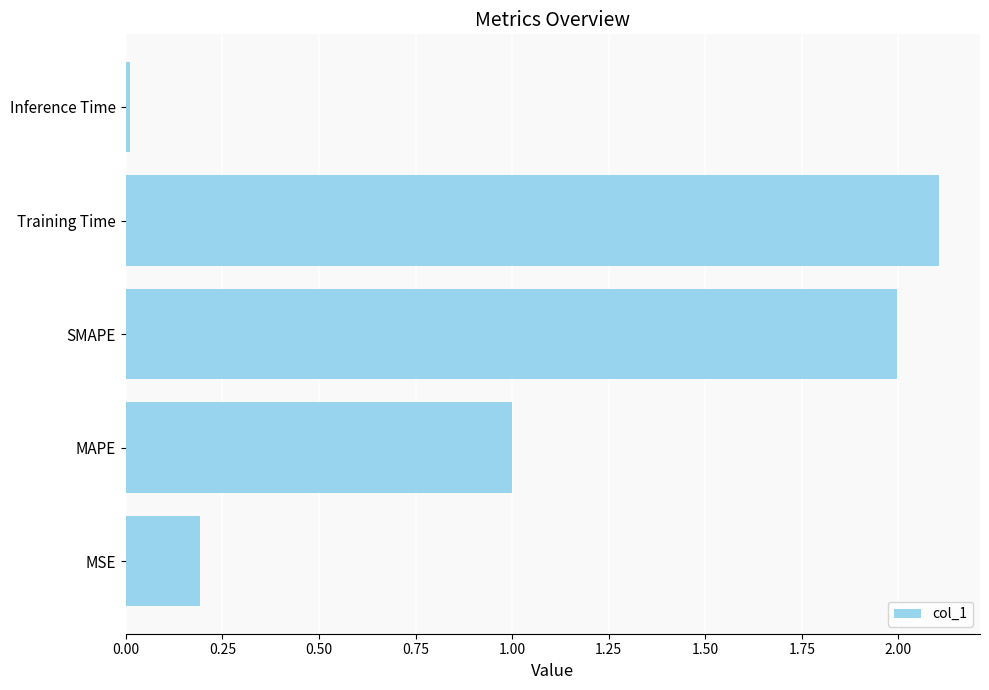

What is the sum of all values?

5.3